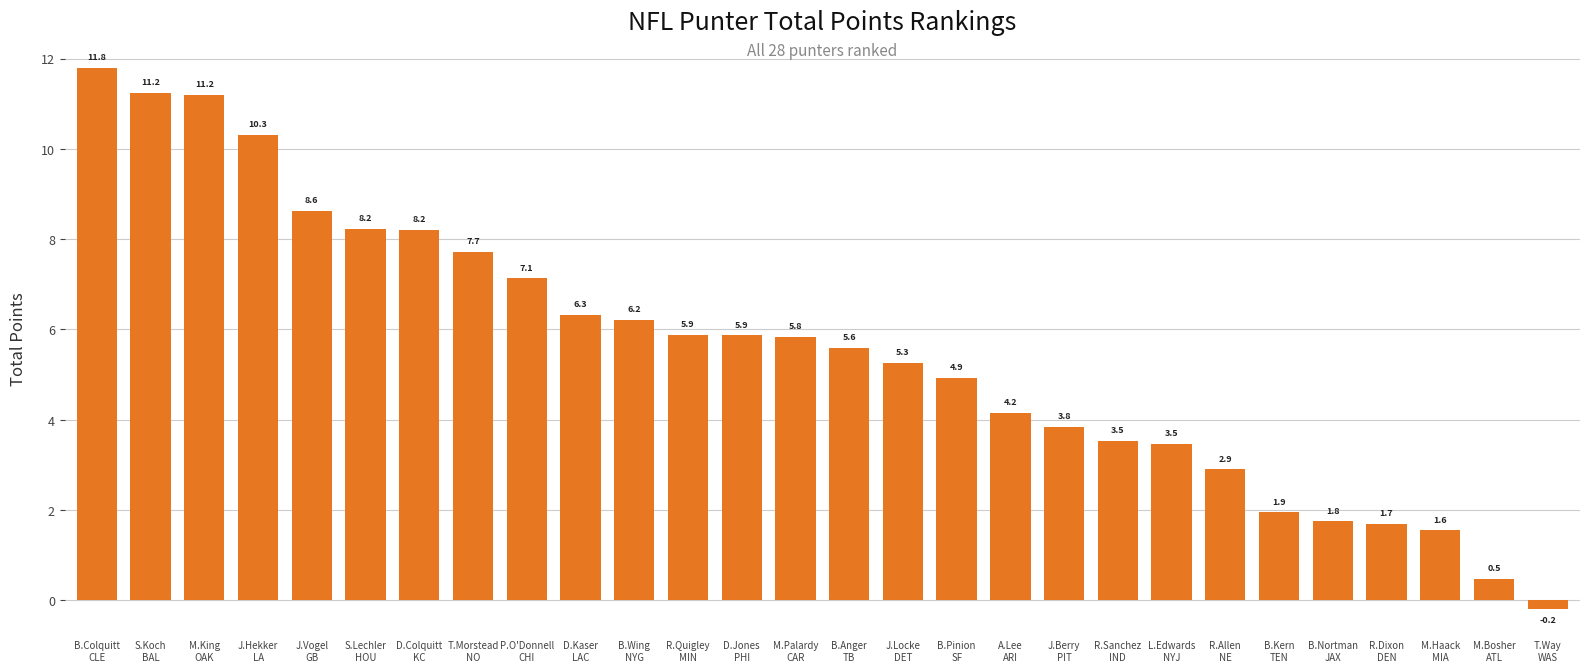

How many bars are there in total?

28